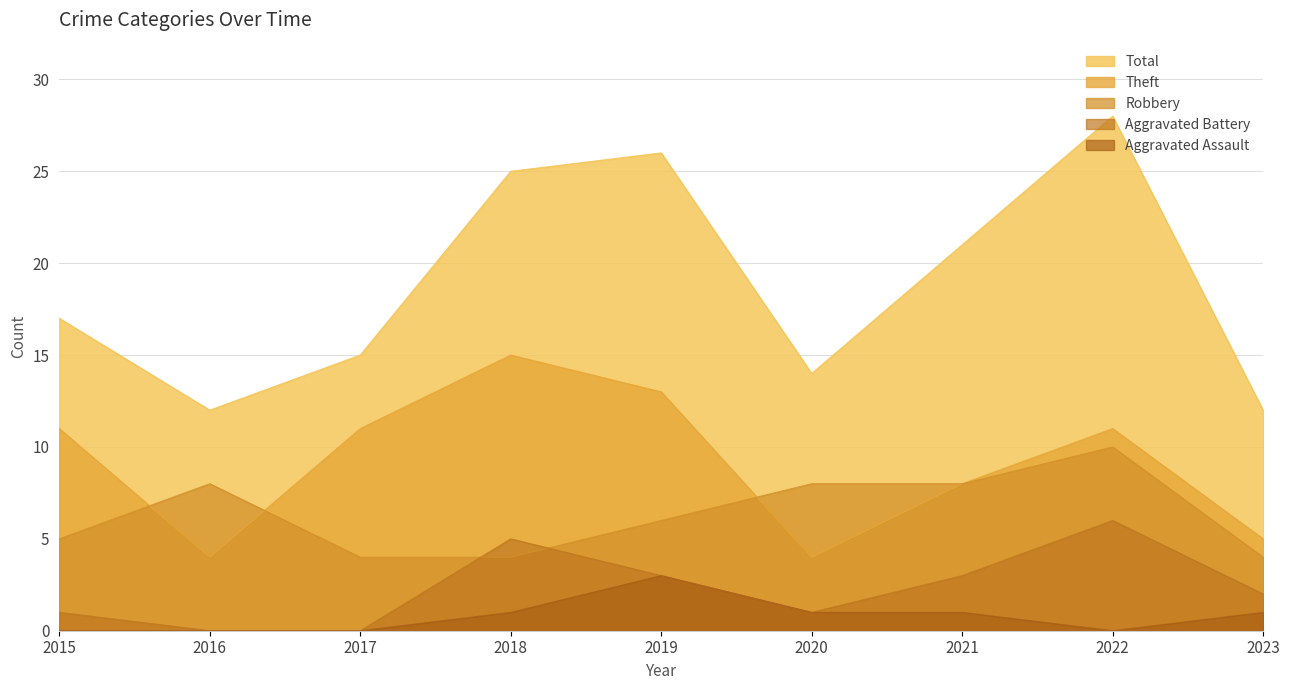

At which category does the chart reach its minimum across all series?

2016